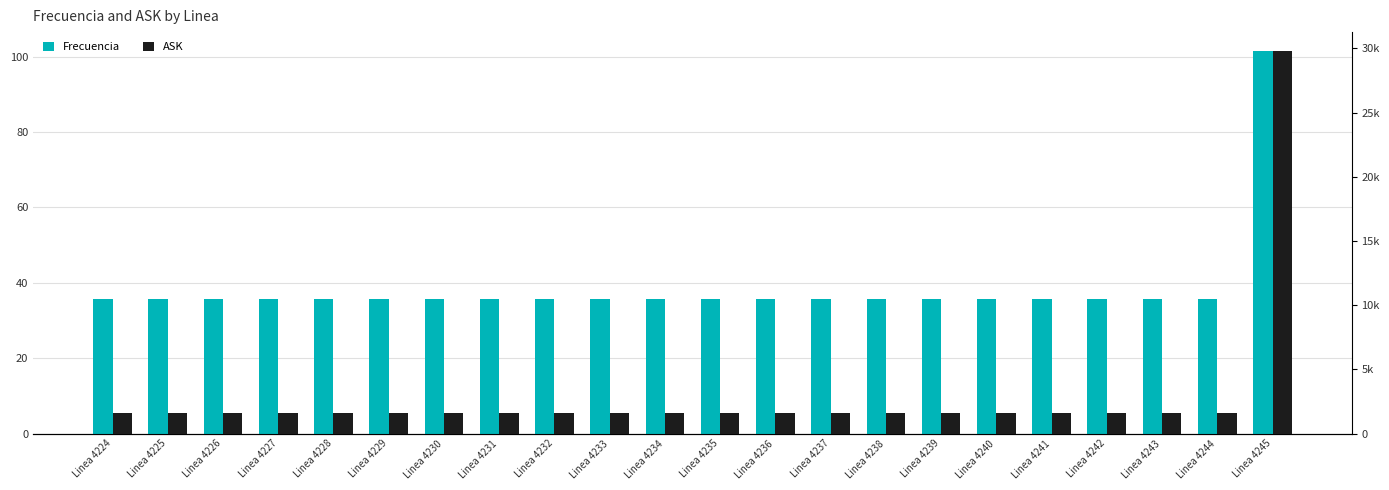

Which category has the highest value across all series?

Linea 4245